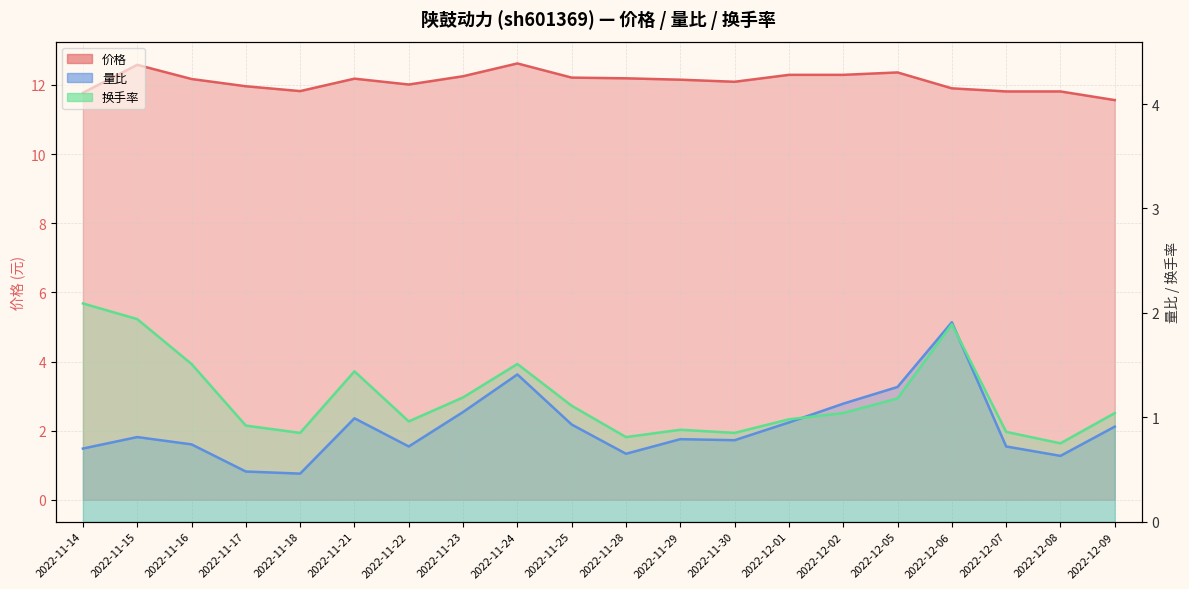

How many distinct data groups are displayed?

3